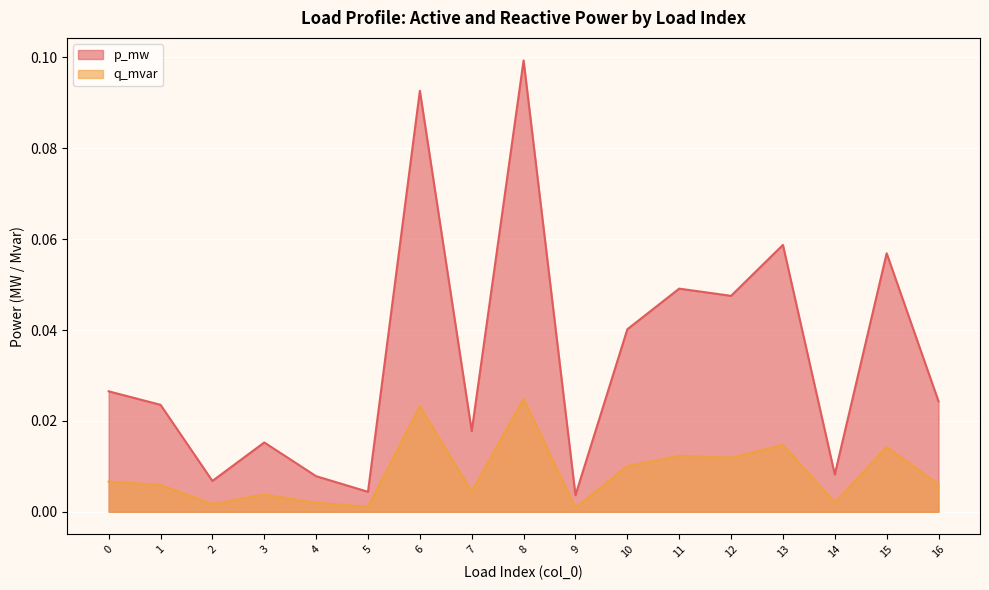

How many interior local valleys does the q_mvar series have?

6